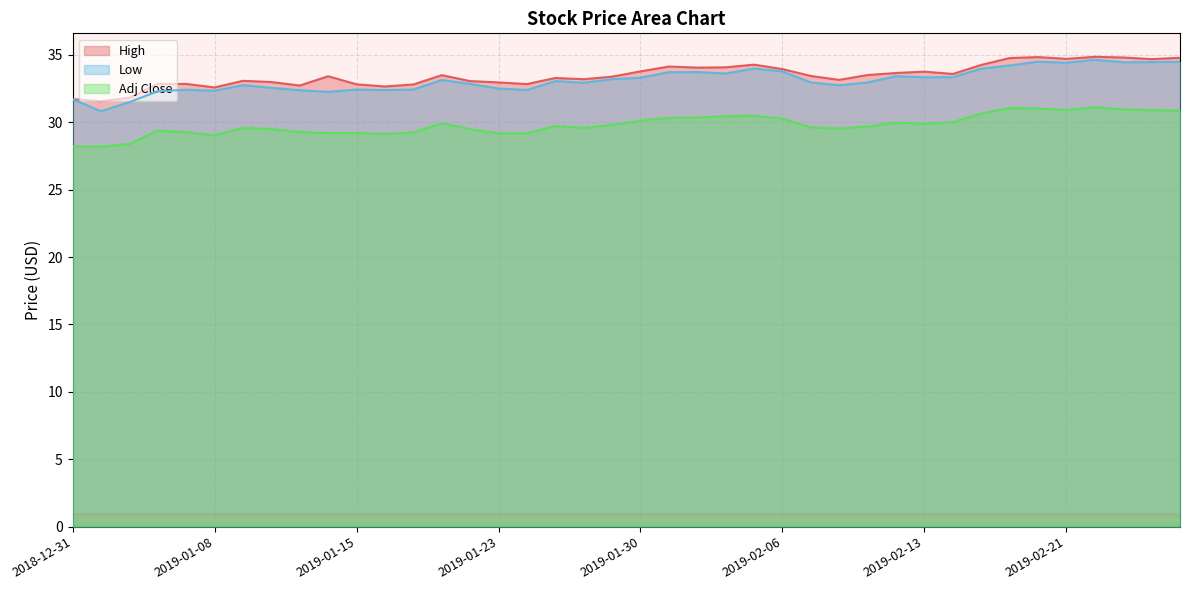

Is the value of High at 2019-01-31 greater than the value of Low at 2019-01-22?

Yes